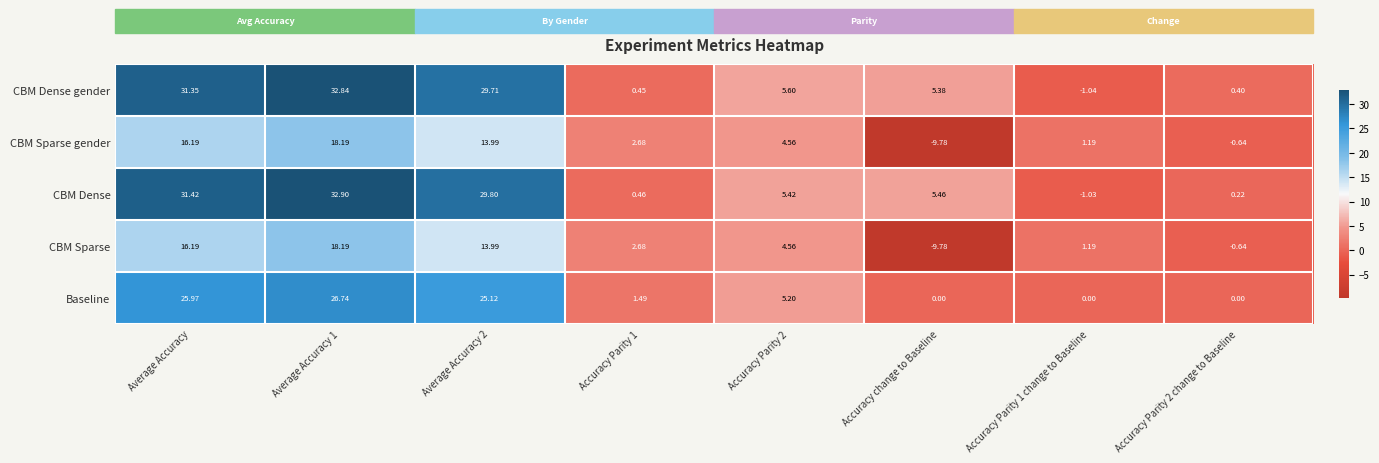

Between Average Accuracy and Accuracy Parity 1 change to Baseline, which series saw the biggest shift?

CBM Dense